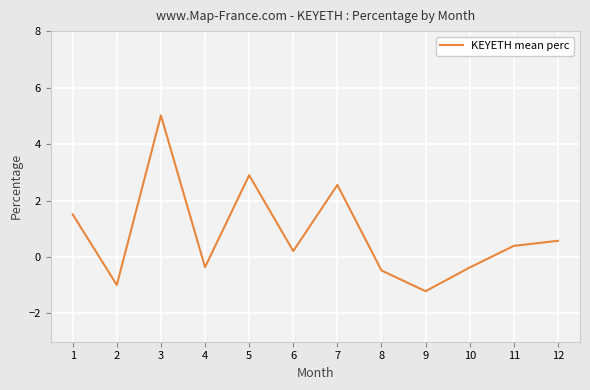

Count the number of values greater than 0.

7